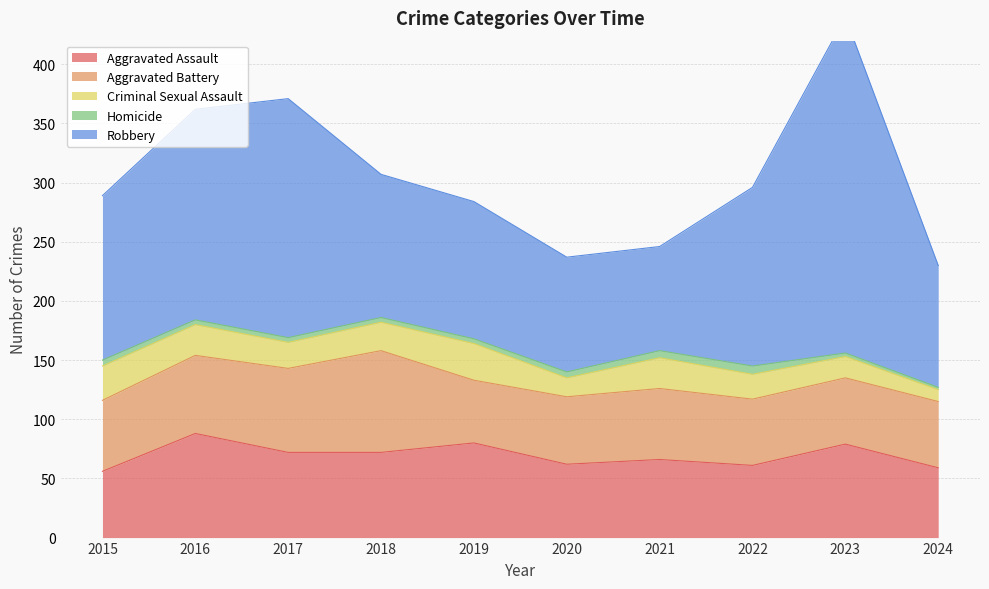

Reading left to right, extract all data points from this chart.

Aggravated Assault: 56	88	72	72	80	62	66	61	79	59
Aggravated Battery: 60	66	71	86	53	57	60	56	56	56
Criminal Sexual Assault: 29	26	22	24	31	16	26	21	18	10
Homicide: 5	4	4	4	4	5	6	7	3	2
Robbery: 139	178	202	121	116	97	88	151	284	103